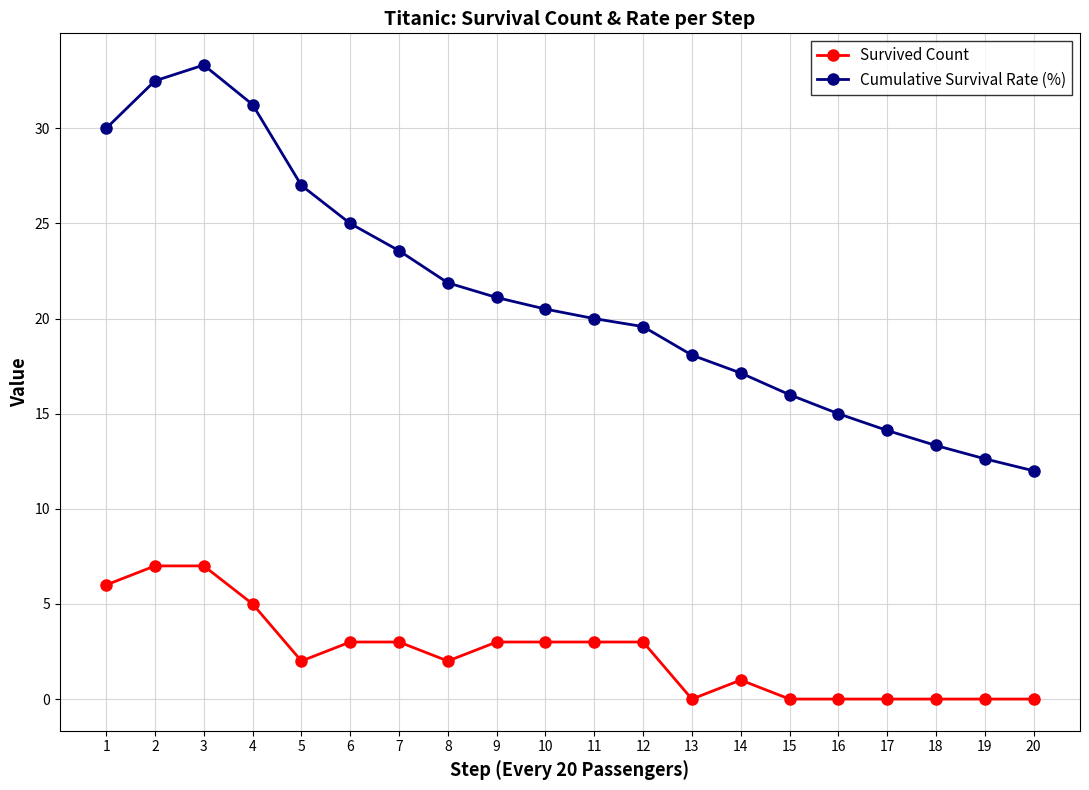

What is the sum of all Cumulative Survival Rate (%) values?

424.0